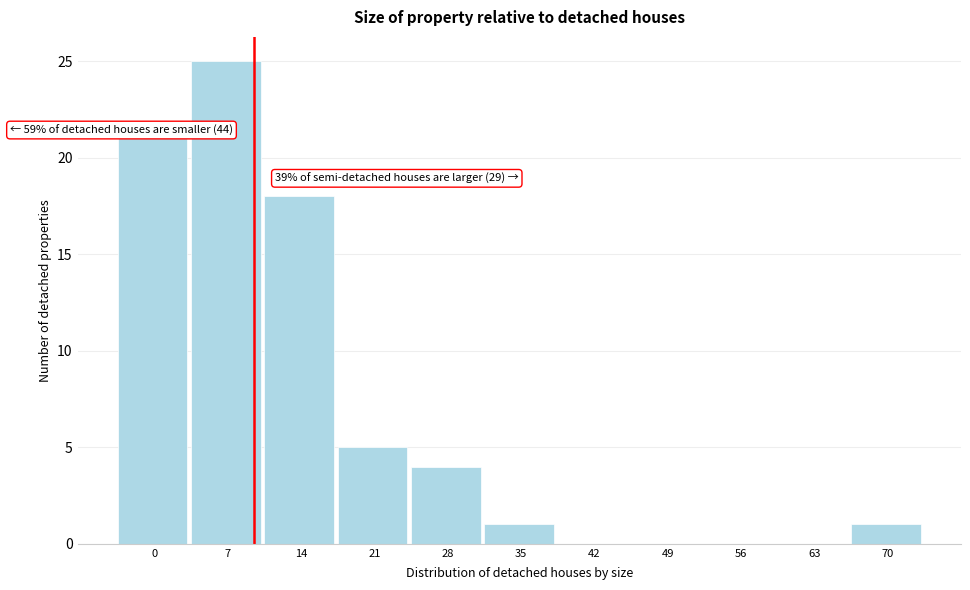

Reading left to right, what are all the values shown in this chart?

0=21	7=25	14=18	21=5	28=4	35=1	42=0	49=0	56=0	63=0	70=1